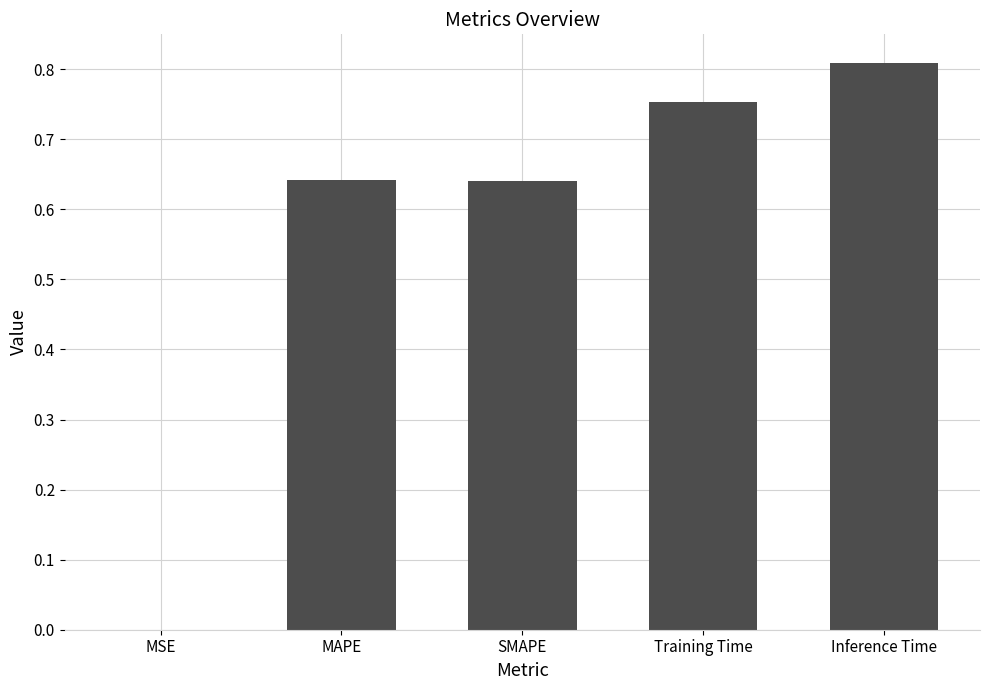

How many categories are shown in the chart?

5